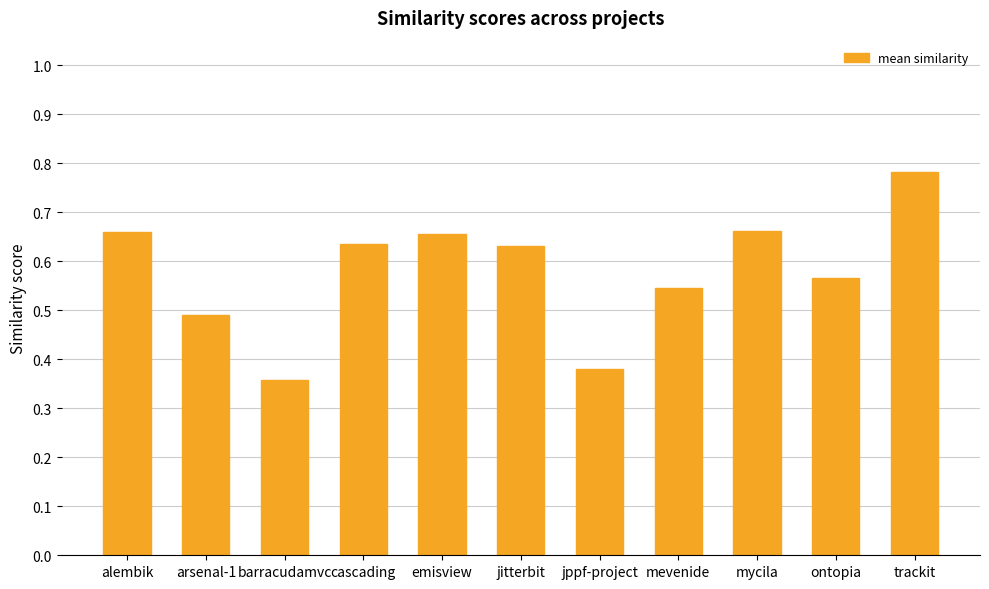

What is the label of the 9th bar from the right?

barracudamvc